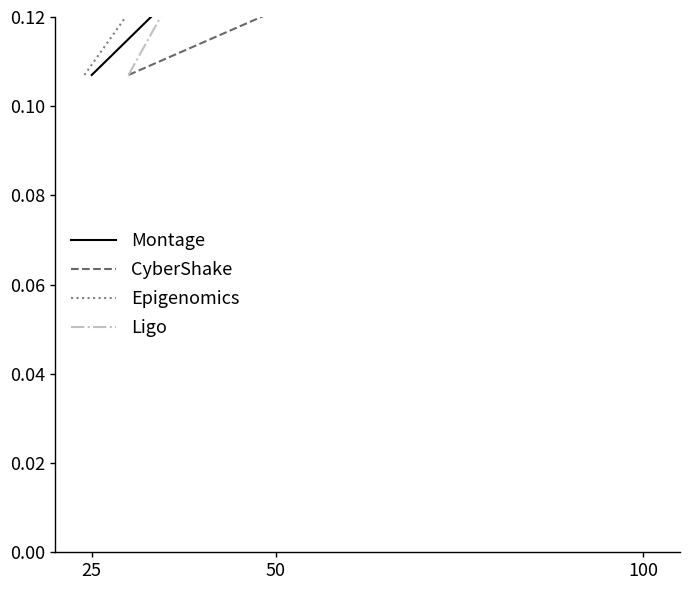

How many series are shown in this chart?

4